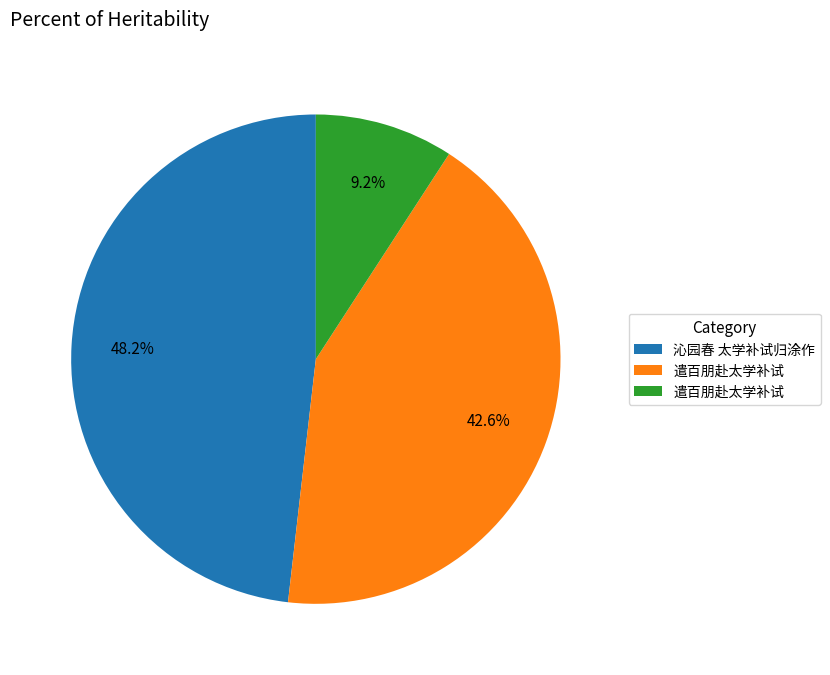

Is there any slice that represents more than half of the pie?

No